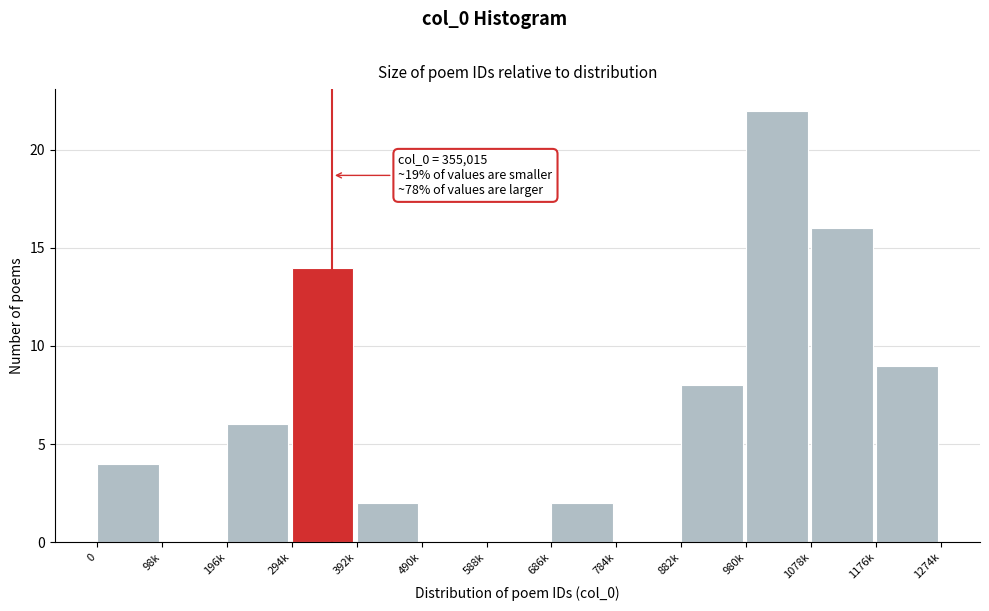

Reading left to right, list all the values displayed in this chart.

0=4	98k=0	196k=6	294k=14	392k=2	490k=0	588k=0	686k=2	784k=0	882k=8	980k=22	1078k=16	1176k=9